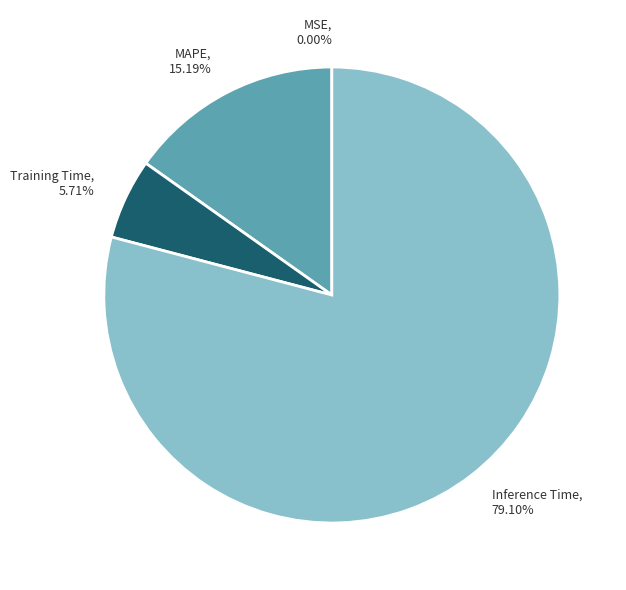

Which slice represents more than half of the pie?

Inference Time, 79.10%